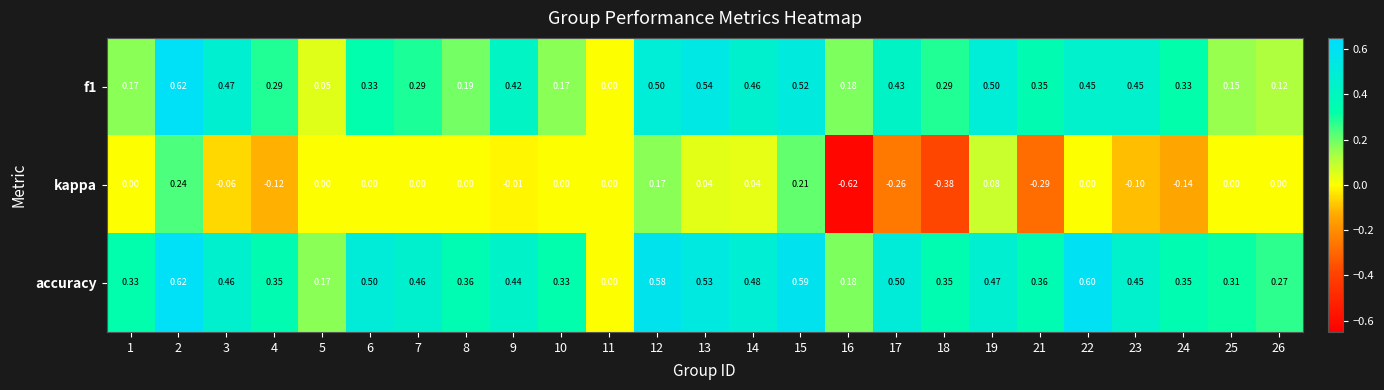

Which category has the lowest value across all series?

16